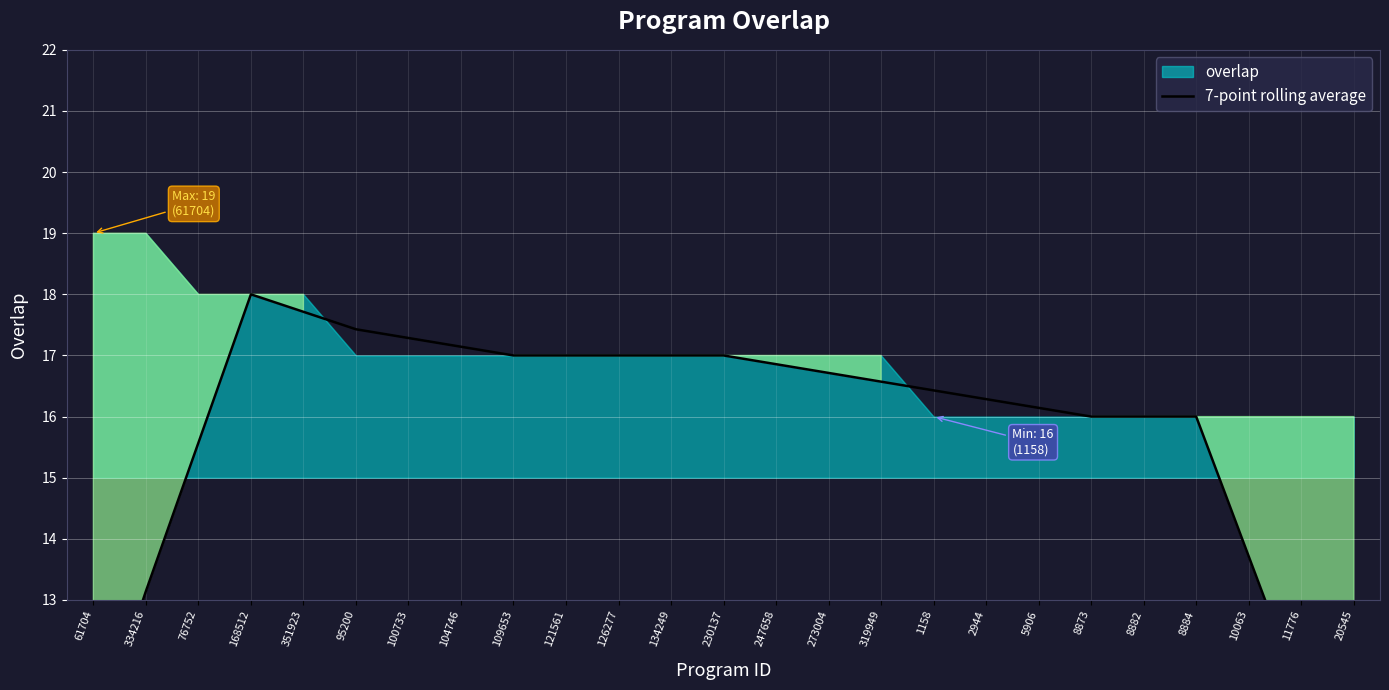

What position from the left is 319949?

16